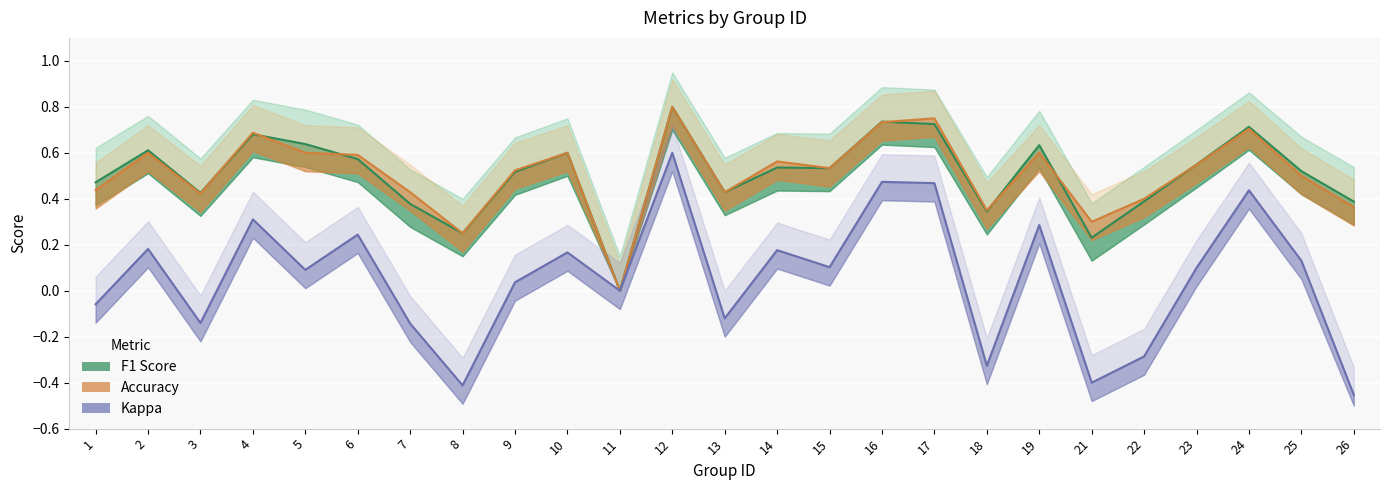

Which series has the largest range (max minus min)?

kappa